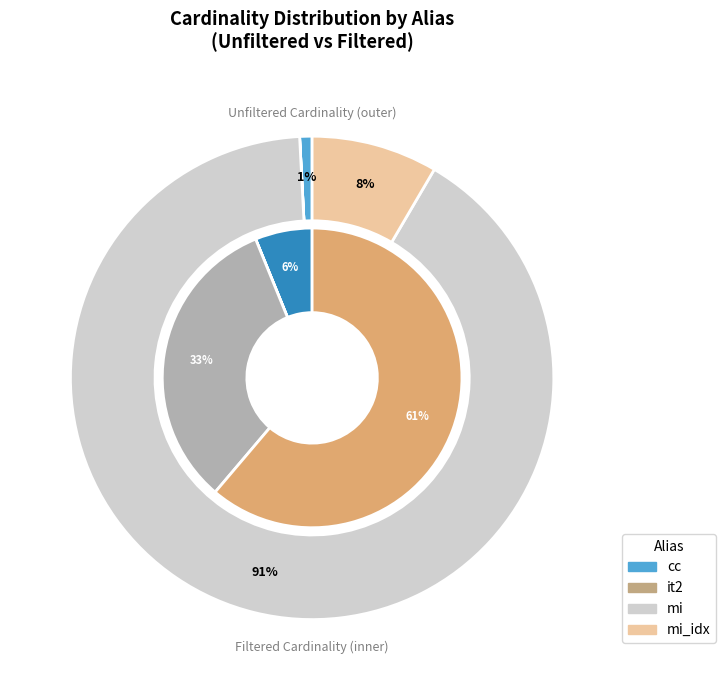

What percentage is the mi_idx slice, to the nearest percent?

8%